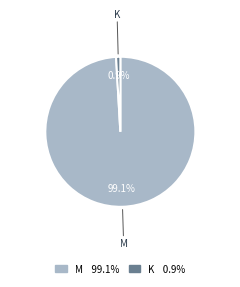

Combined, what portion of the pie is K and M?

100.0%